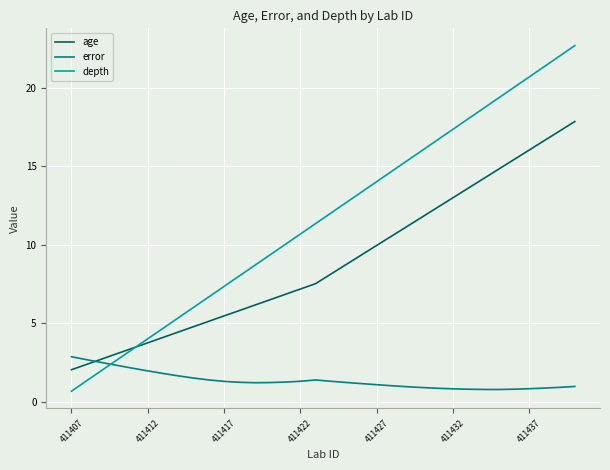

Rank the series by their average value, from lowest to highest.

error, age, depth